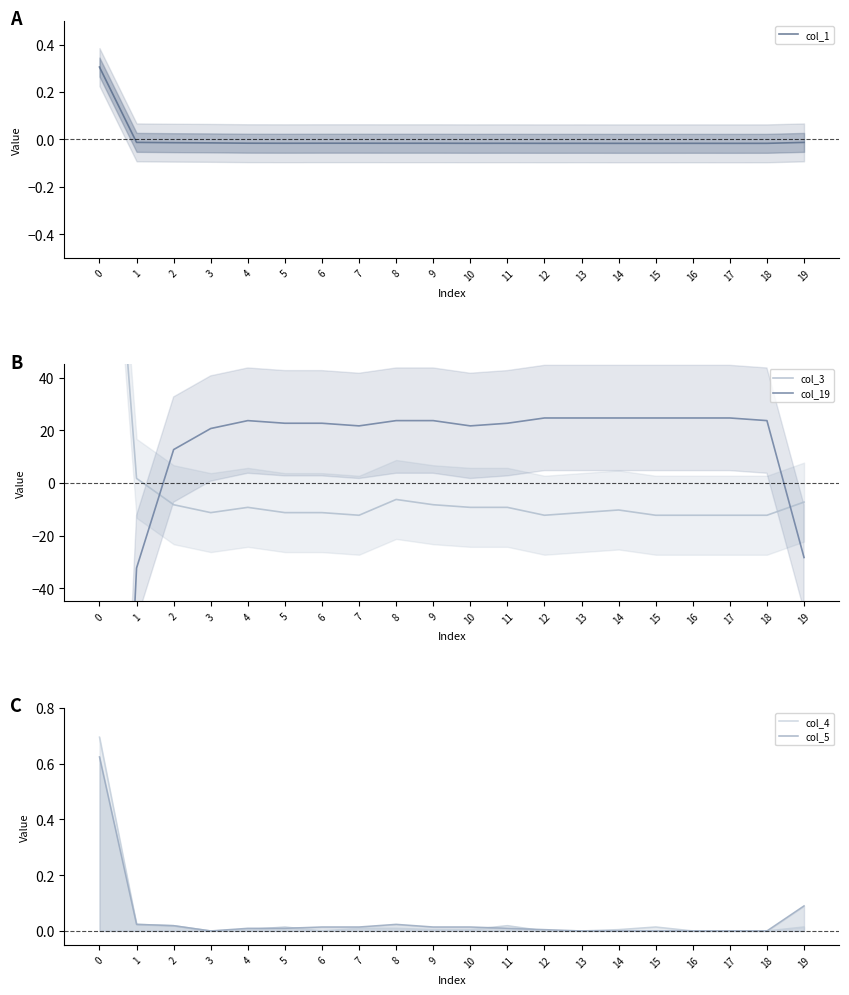

Which series changed the most between 12 and 13?

col_3